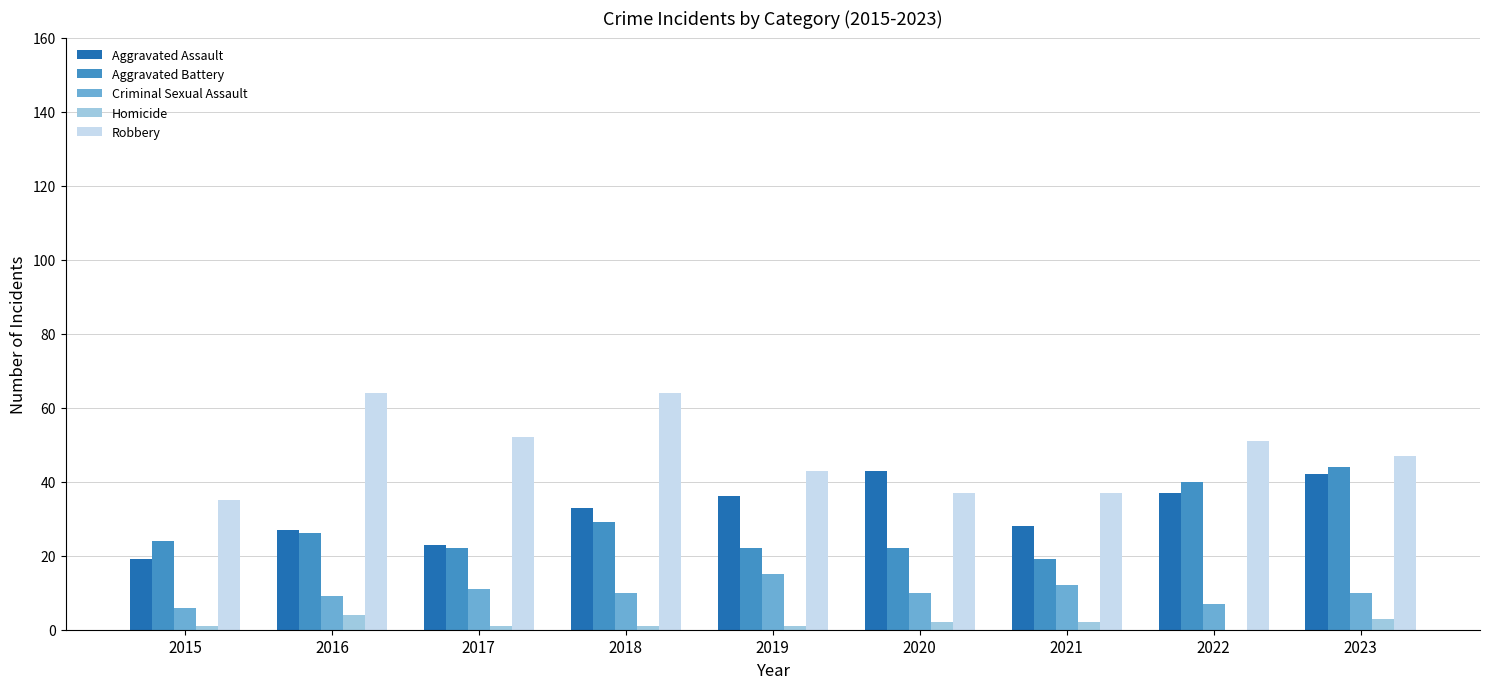

Which series has the largest range (max minus min)?

Robbery